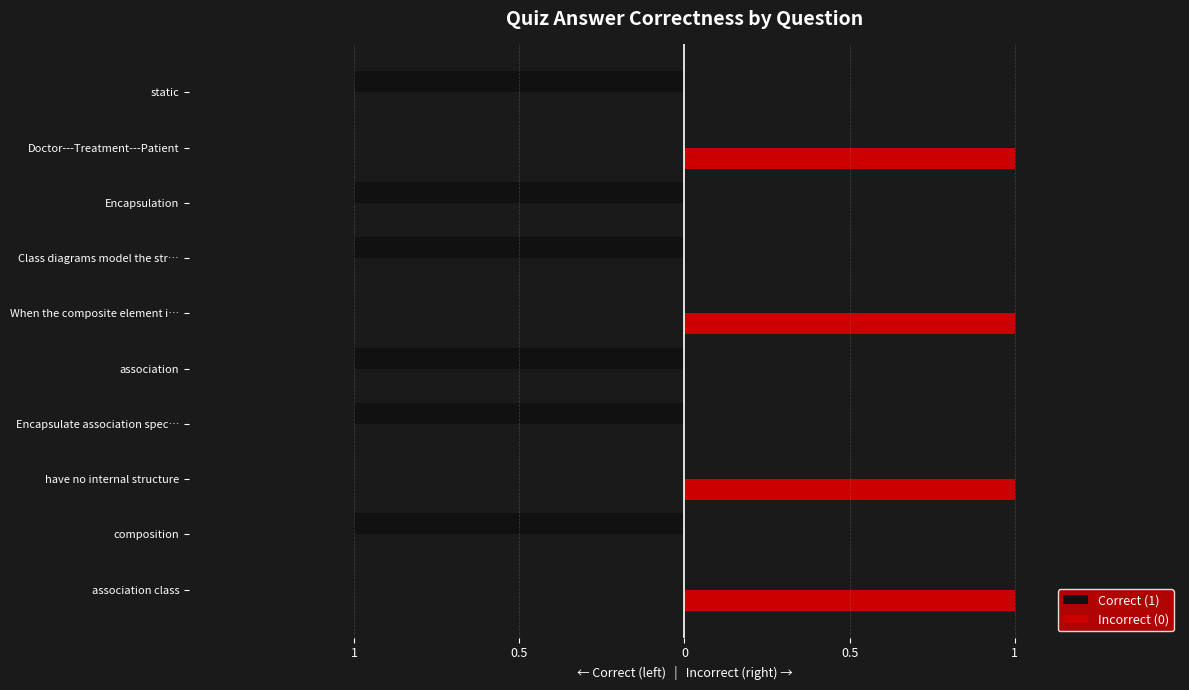

What are all the series names shown in the legend?

Correct (1), Incorrect (0)